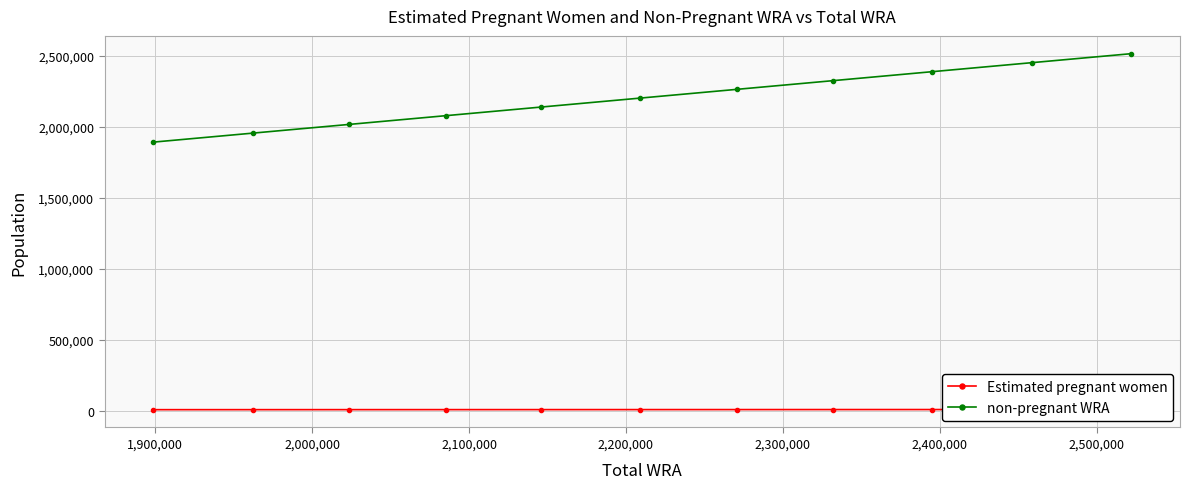

True or false: non-pregnant WRA has more than 0 points higher than both neighbors.

False